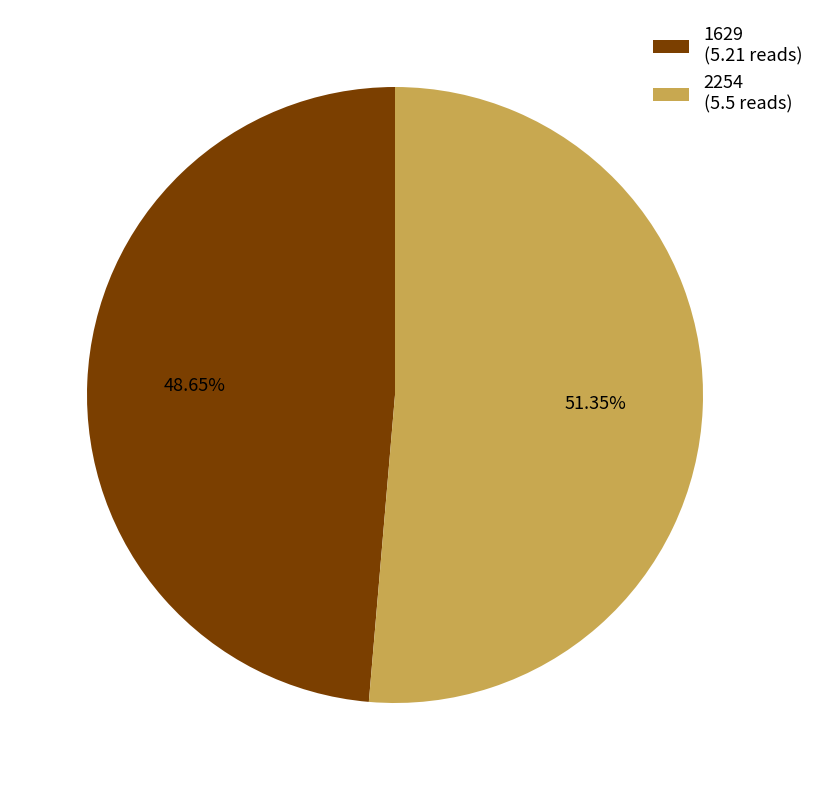

What portion of the pie excludes 1629?

51.4%